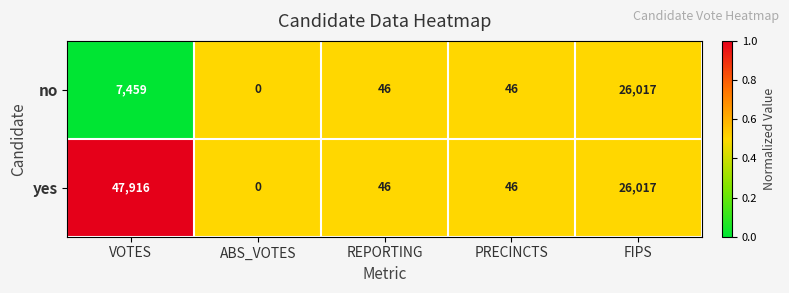

At which category is the sum across all series the highest?

VOTES